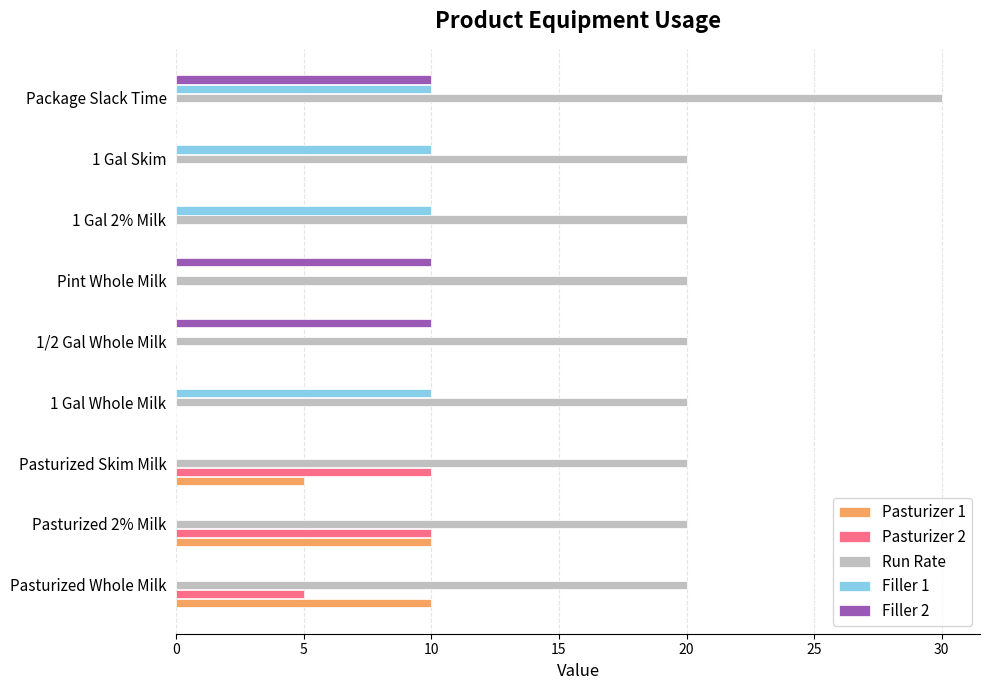

What is the highest value of the Filler 1 series?

10